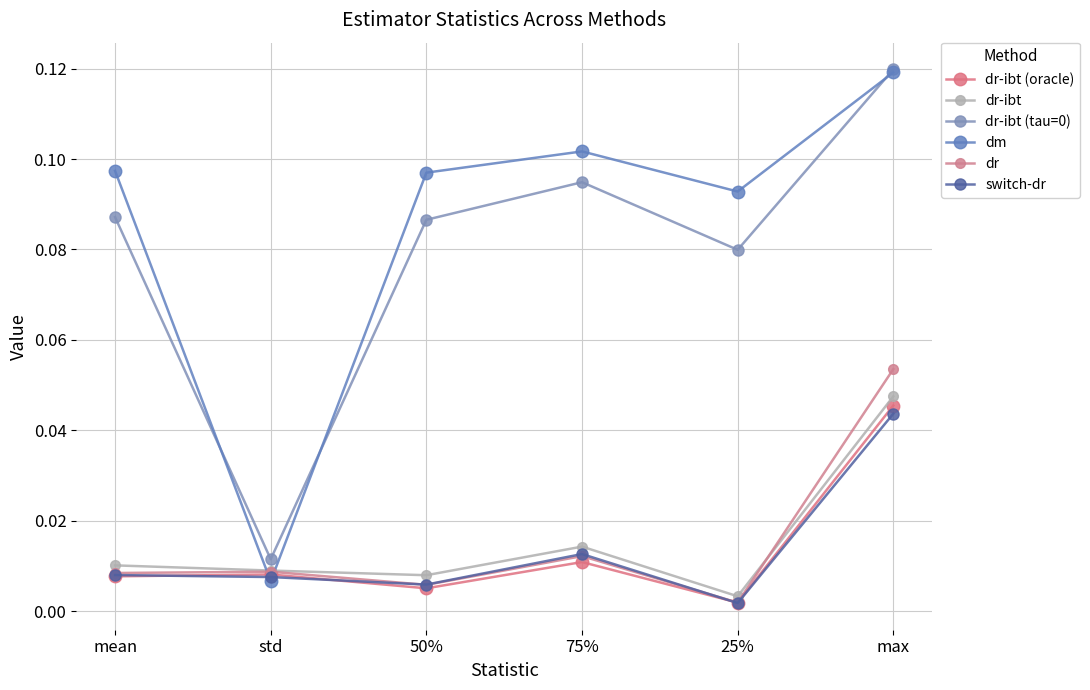

How many dr-ibt (tau=0) values are between 0 and 1?

6